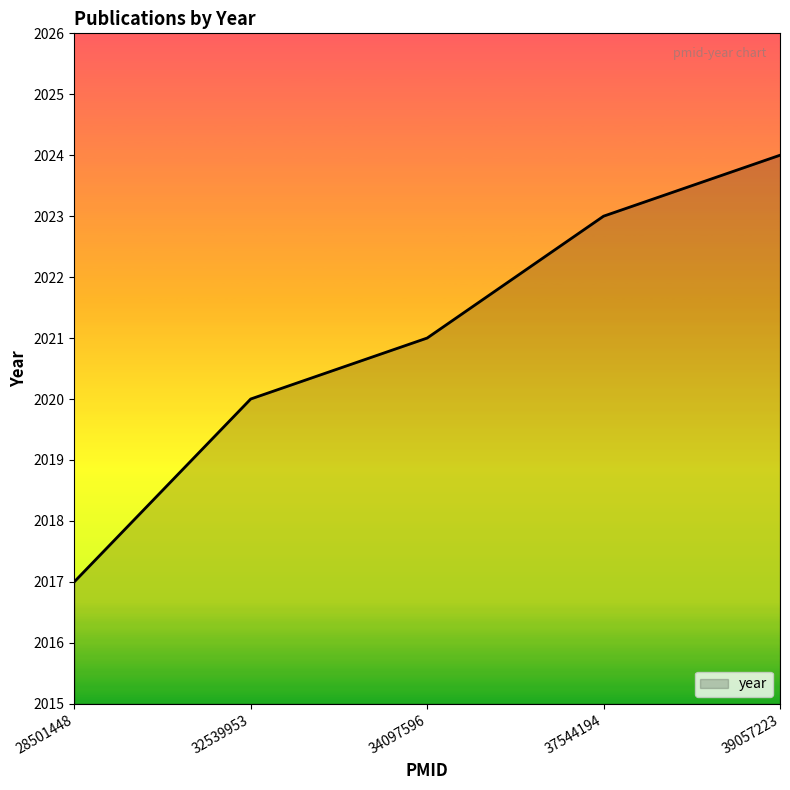

What is the difference between the values at 28501448 and 39057223?

7